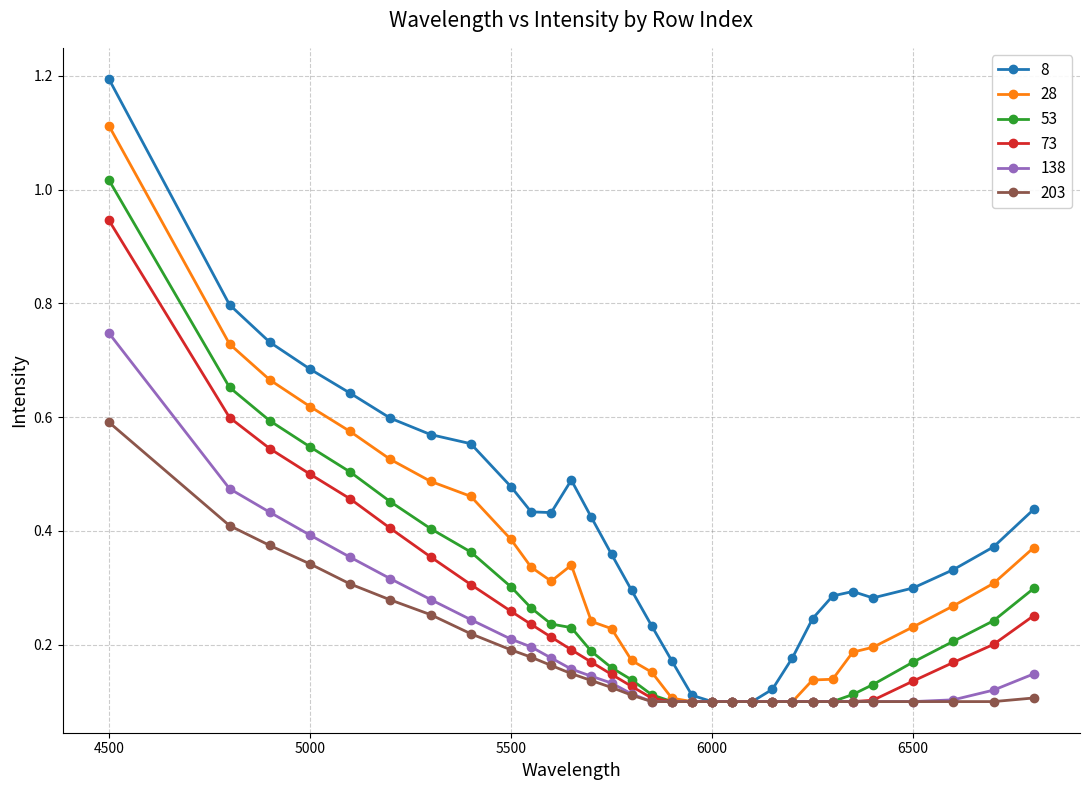

What is the maximum value shown in the chart?

1.2